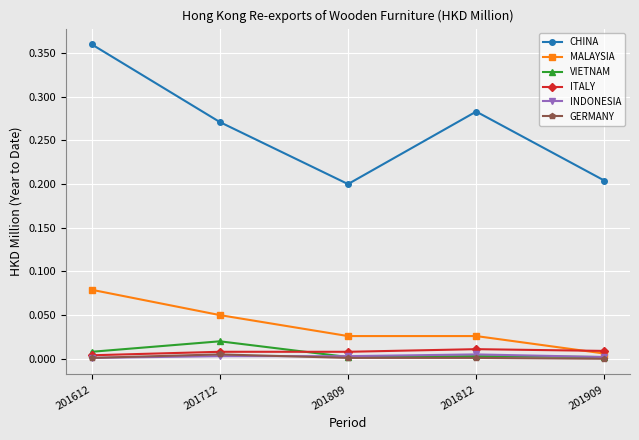

Which series has the largest total across all categories?

CHINA